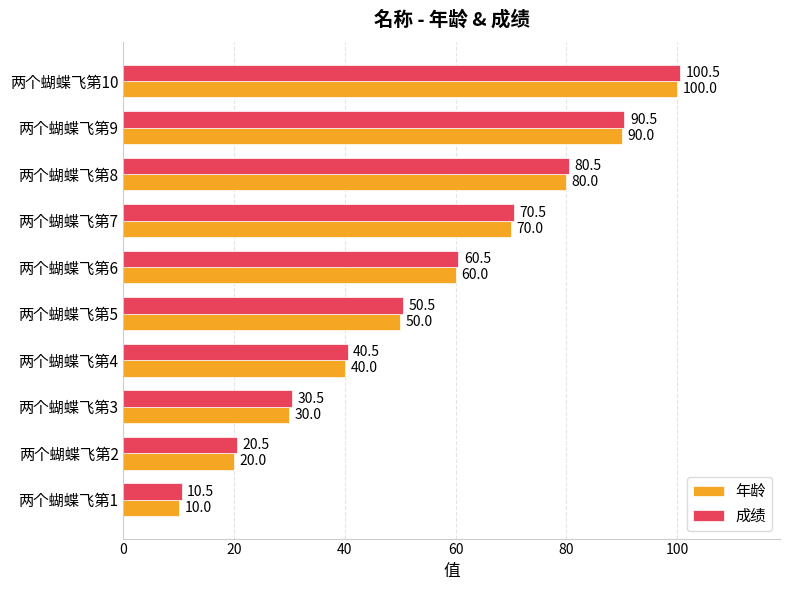

What is the difference between the highest and lowest values at 两个蝴蝶飞第7?

0.5